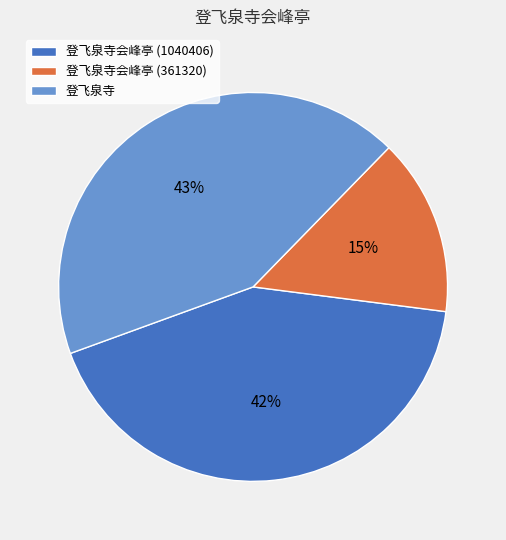

To the nearest percent, what is the difference between the 登飞泉寺 and 登飞泉寺会峰亭 (361320) slice percentages?

28%